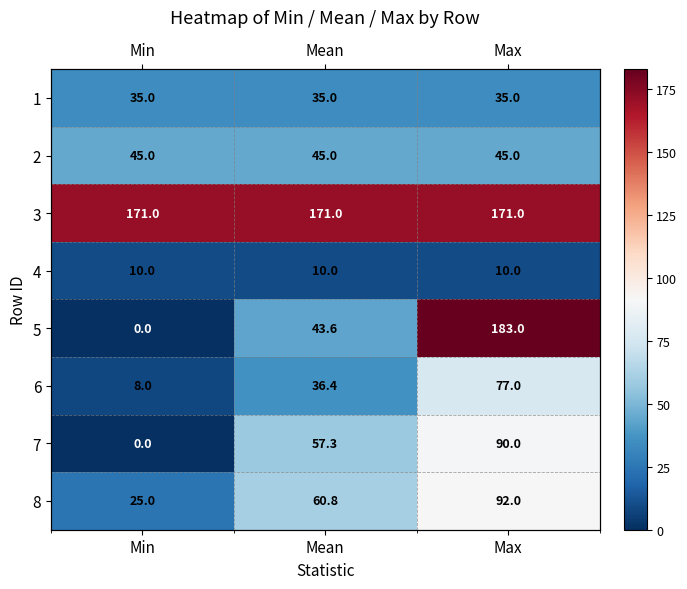

At Mean, list the series in order from smallest to largest.

4, 1, 6, 5, 2, 7, 8, 3